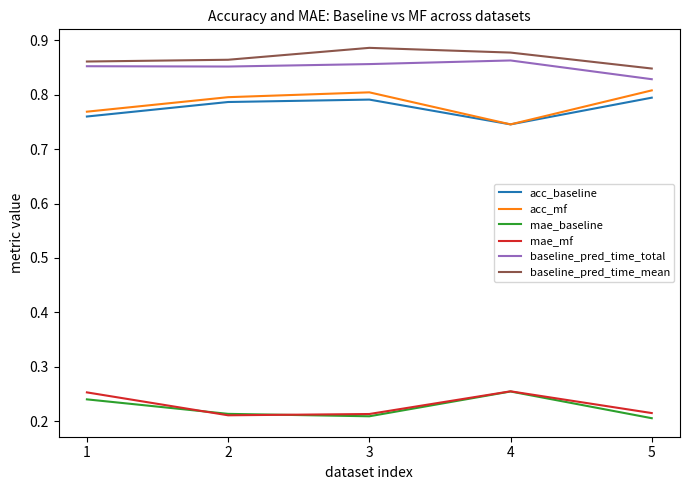

Where is baseline_pred_time_mean nearest to the value 0?

5